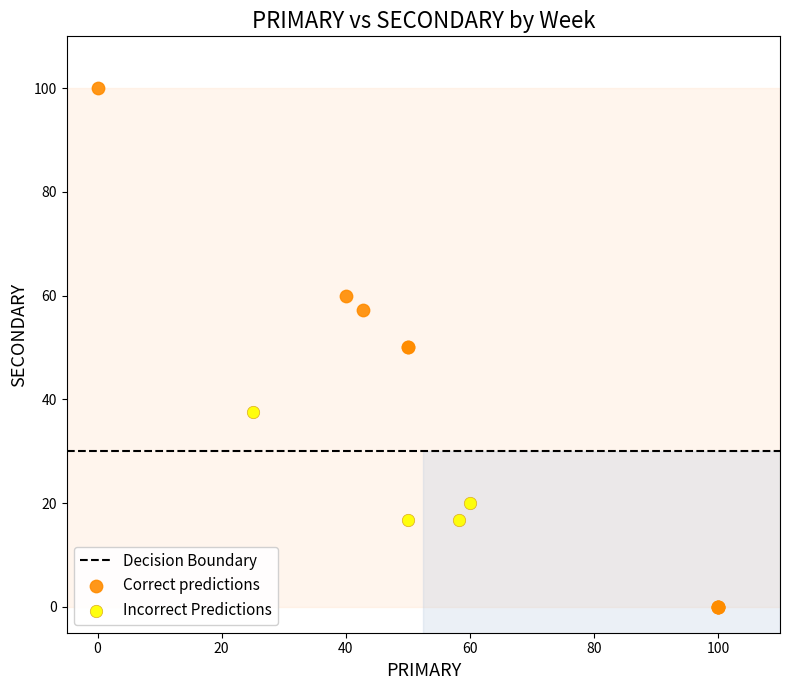

Which series contains the lowest Y value?

Correct predictions